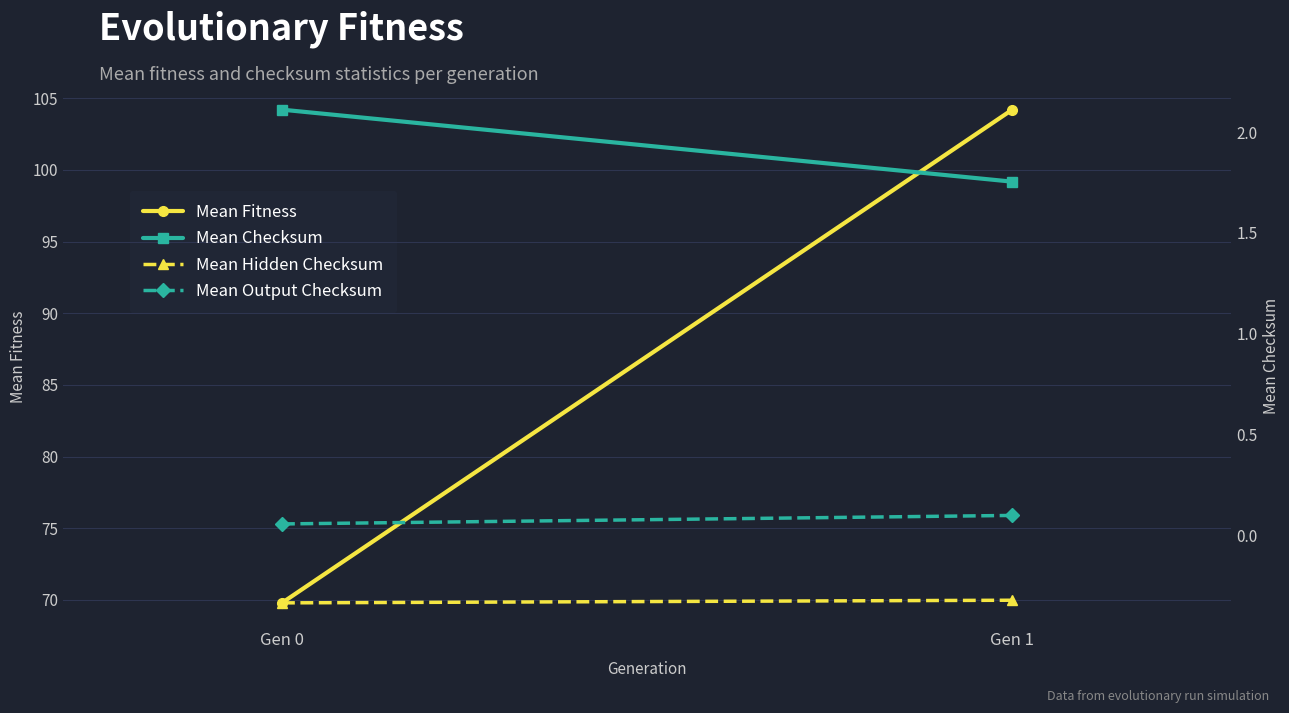

The Mean Checksum series shows 2.1 at Gen 0. True or false?

True